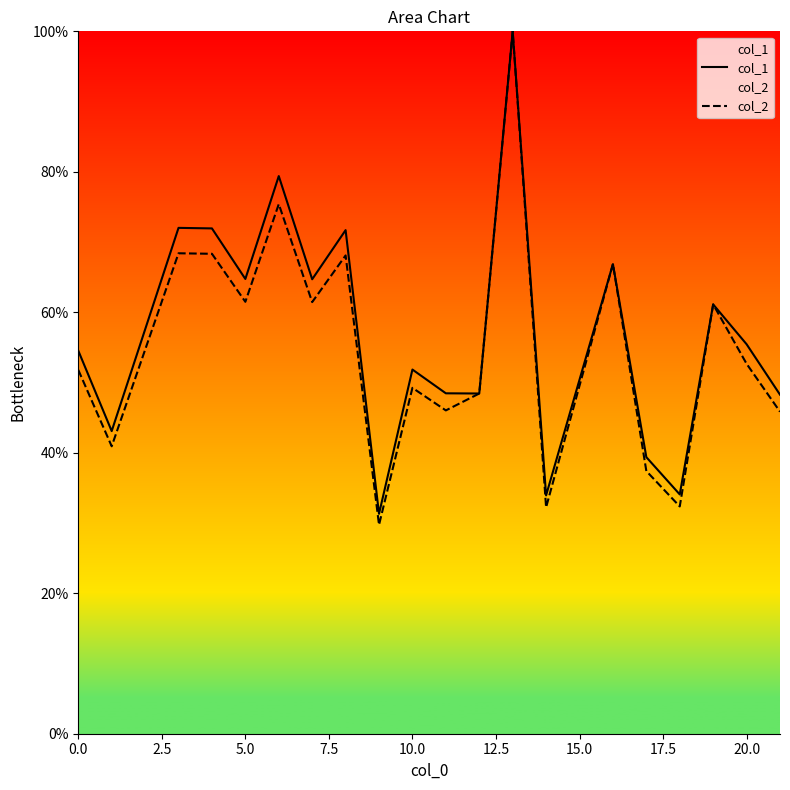

Reading left to right, list all the values displayed in this chart.

col_1: 54.5	43.1	72.0	71.9	64.7	79.4	64.7	71.7	31.3	51.8	48.5	48.4	100.0	33.9	66.9	39.4	34.1	61.1	55.5	48.3
col_2: 51.8	40.9	68.4	68.3	61.5	75.4	61.5	68.1	29.7	49.2	46.0	48.4	100.0	32.2	66.9	37.4	32.4	61.1	52.7	45.8